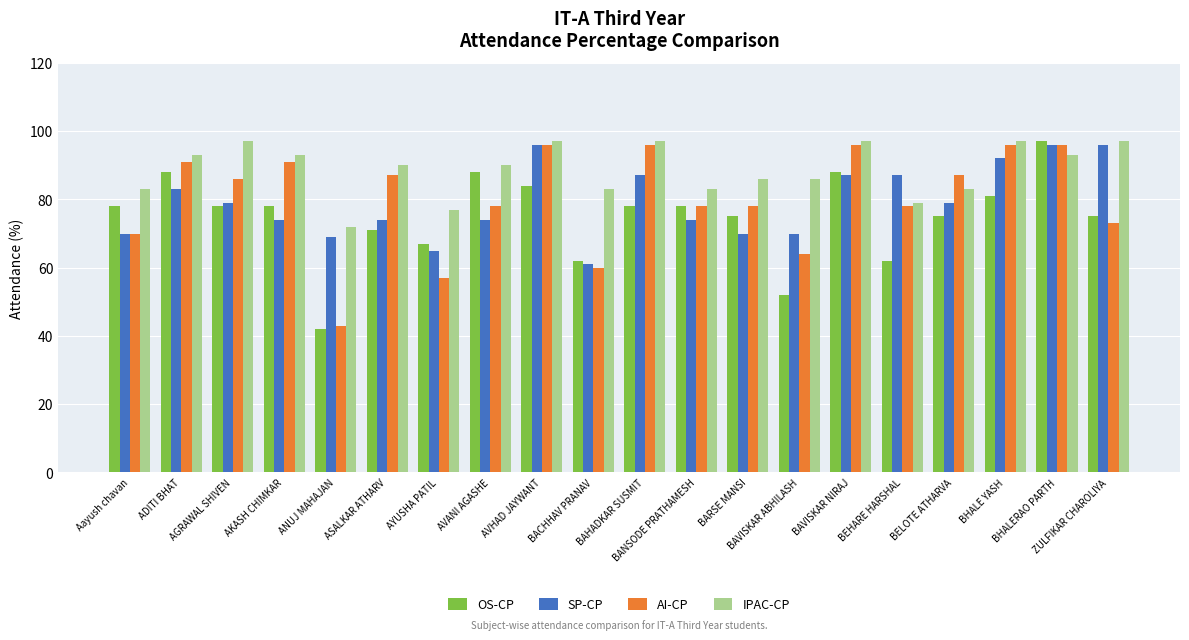

Reading left to right, extract all data points from this chart.

OS-CP: 78	88	78	78	42	71	67	88	84	62	78	78	75	52	88	62	75	81	97	75
SP-CP: 70	83	79	74	69	74	65	74	96	61	87	74	70	70	87	87	79	92	96	96
AI-CP: 70	91	86	91	43	87	57	78	96	60	96	78	78	64	96	78	87	96	96	73
IPAC-CP: 83	93	97	93	72	90	77	90	97	83	97	83	86	86	97	79	83	97	93	97